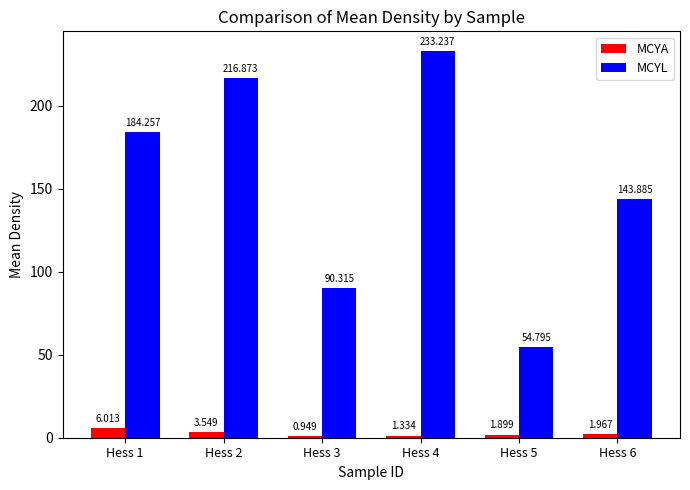

Are the bars horizontal?

No